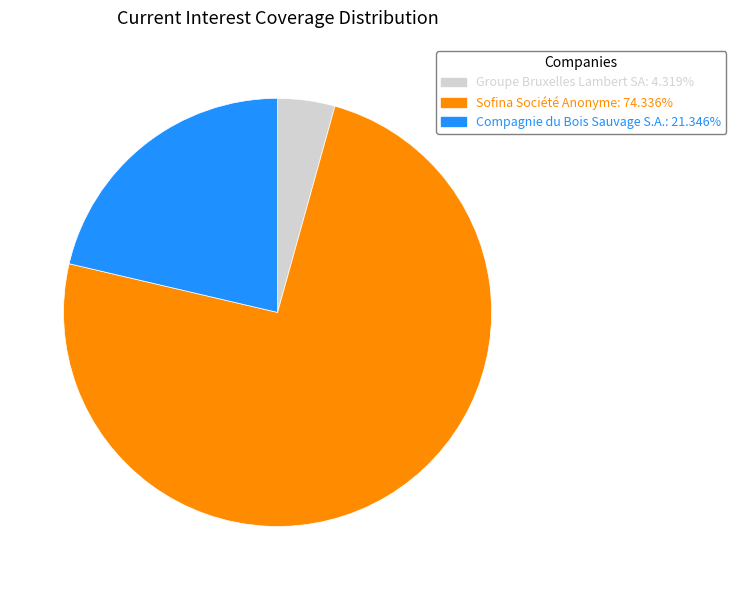

Which category has the biggest portion of the pie?

Sofina Société Anonyme